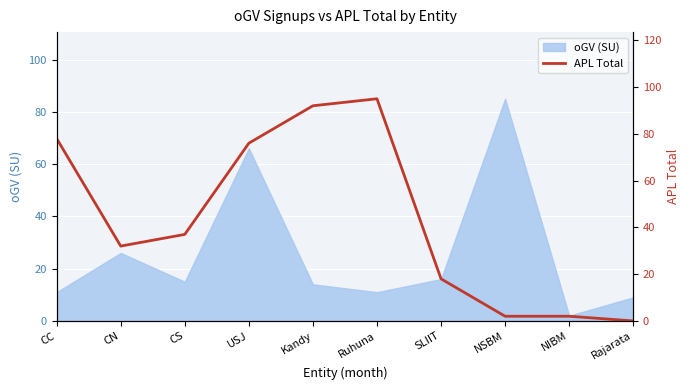

What is the sum of the values at CS and NSBM?

39